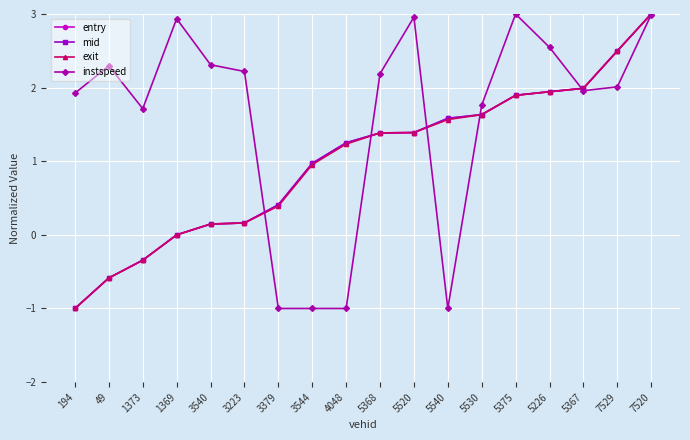

True or false: exit has a value of 1.2 at 4048.

True